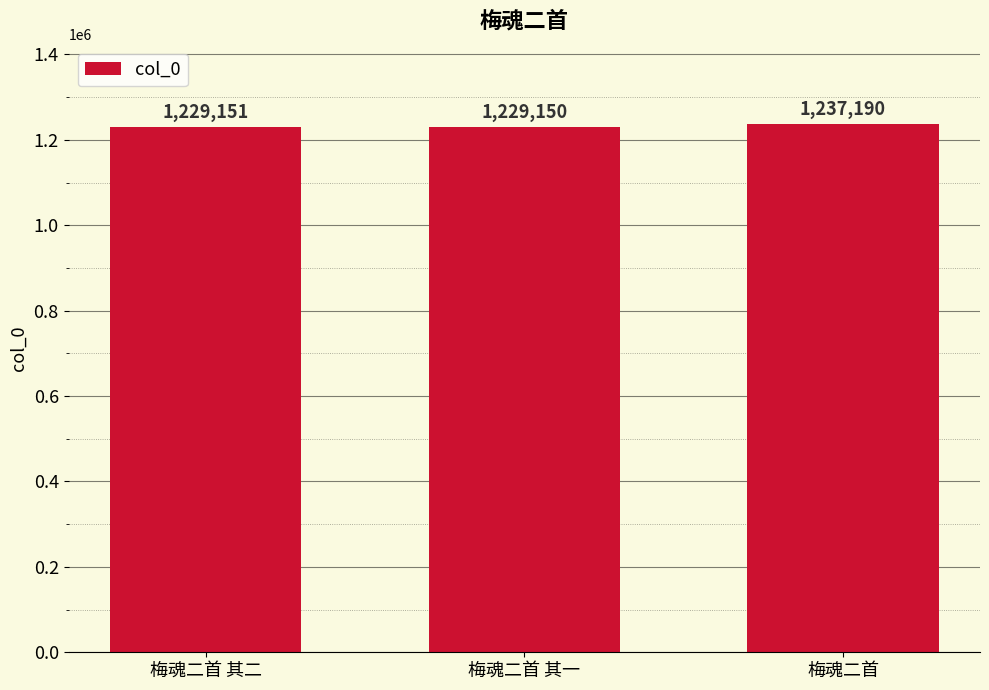

What is the ratio of the value at 梅魂二首 to the value at 梅魂二首 其一?

1.0